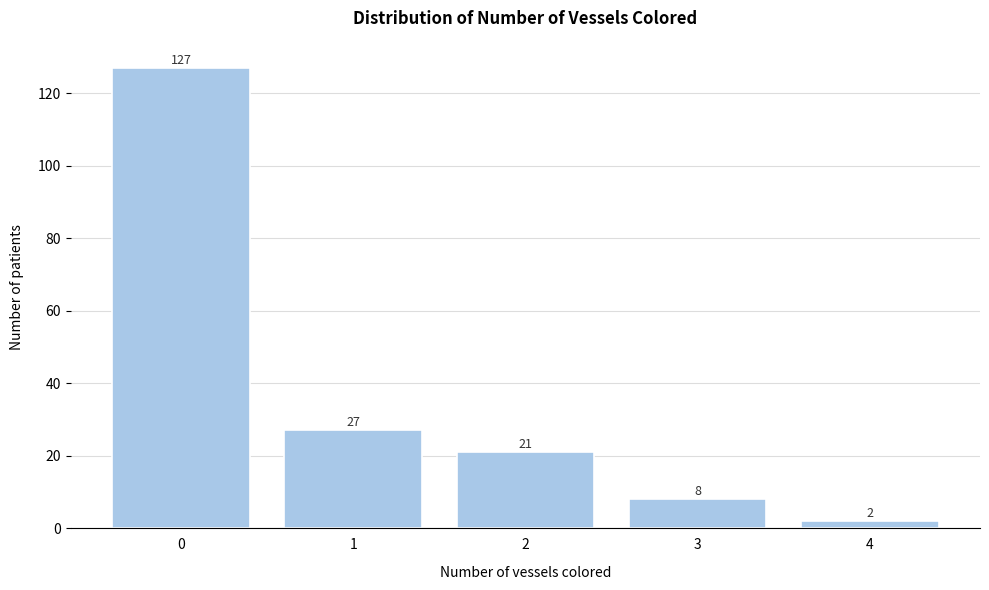

How tall is the bar that spans -0.5 to 0.5 on the x-axis?

127